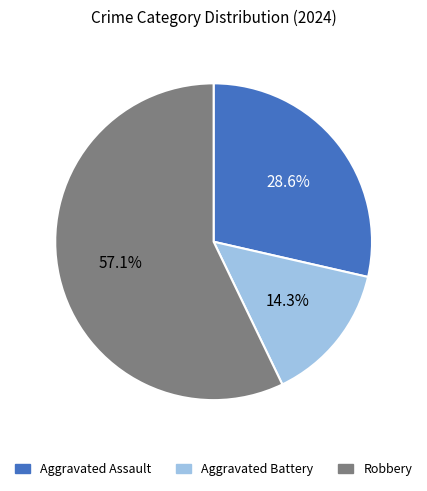

How many segments does this pie chart have?

3